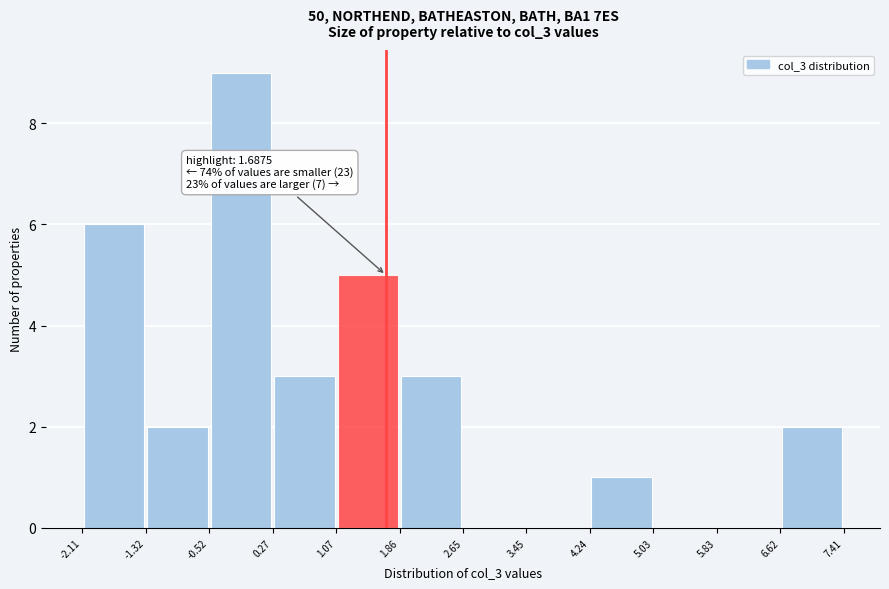

Over which range of the x-axis is the bar tallest?

-0.52 to 0.27